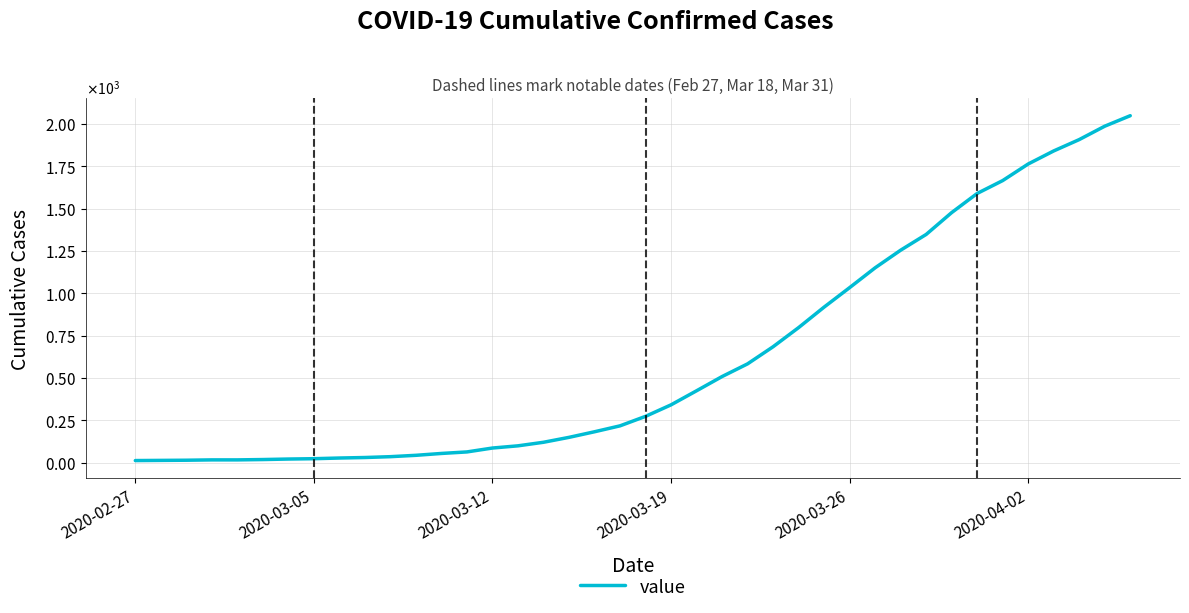

Does the chart display data point markers on the line(s)?

No